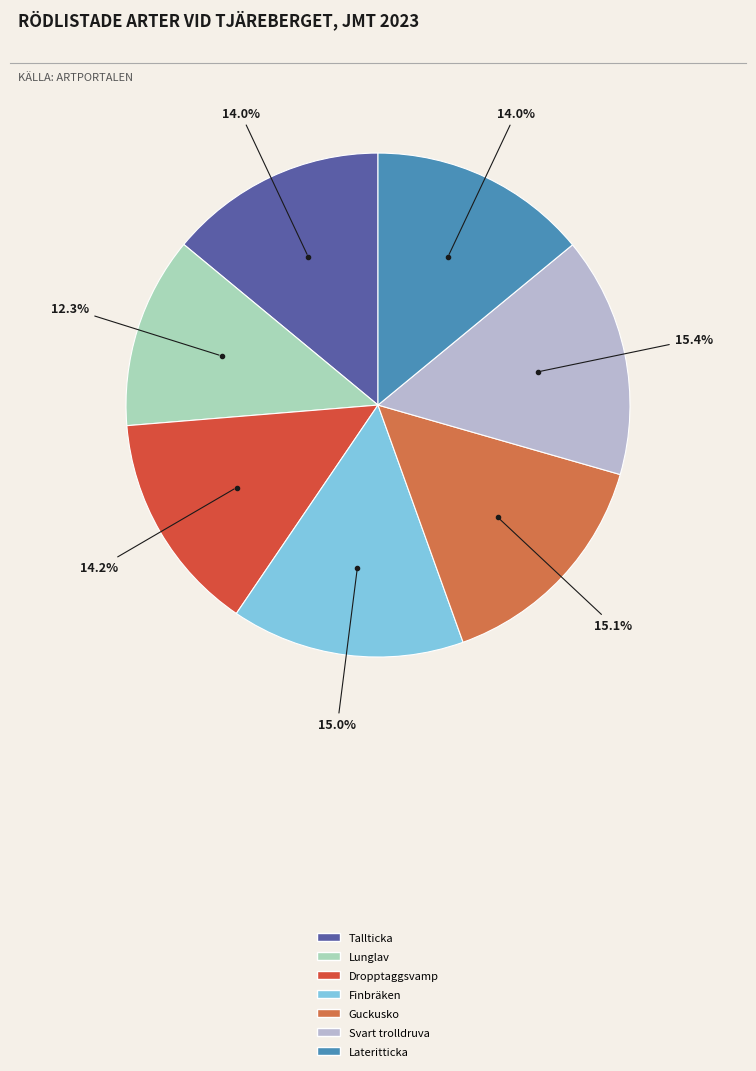

What is the ratio of the value at Guckusko to the value at Tallticka?

1.1